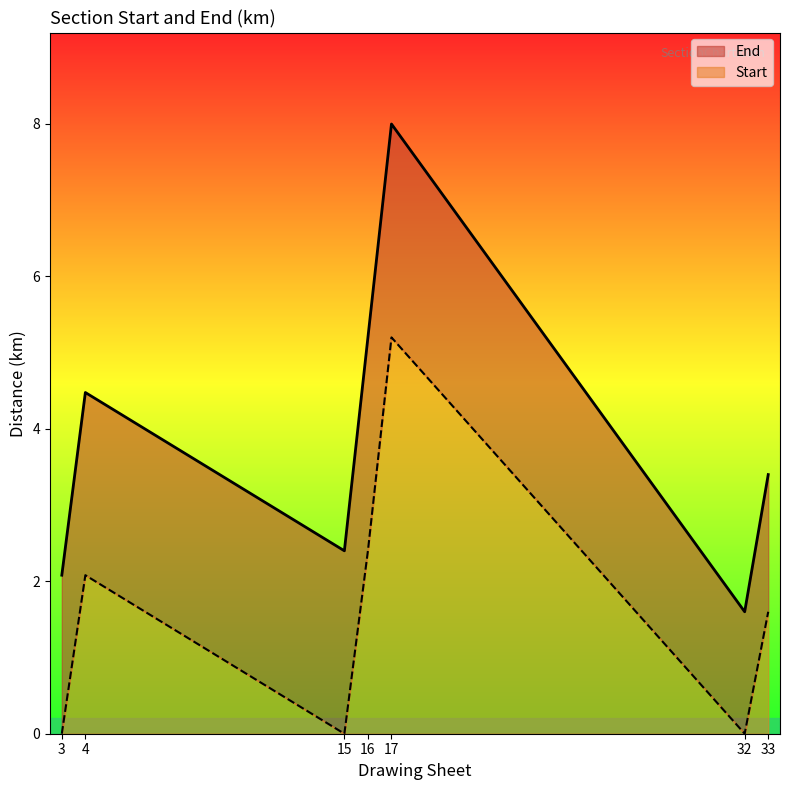

True or false: Start has a value of 2.1 at 4.

True